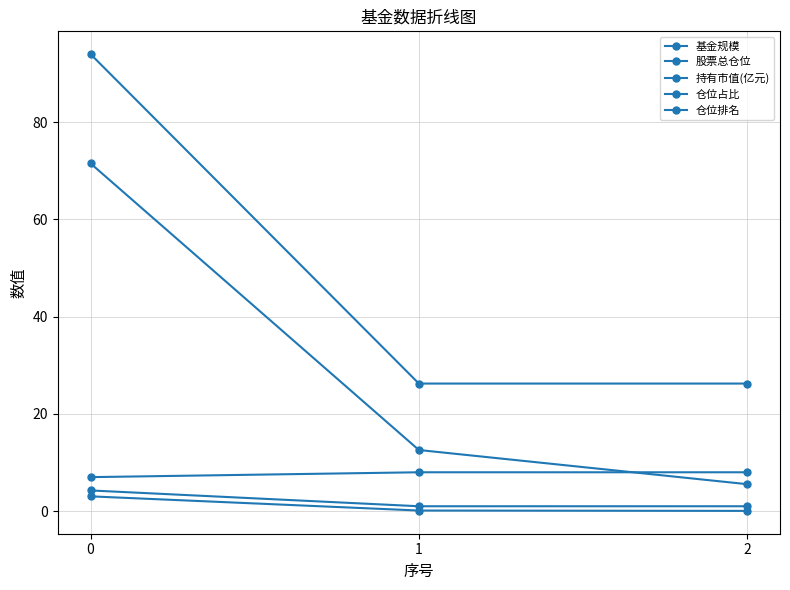

Rank the categories by 仓位占比 value from lowest to highest.

1, 2, 0